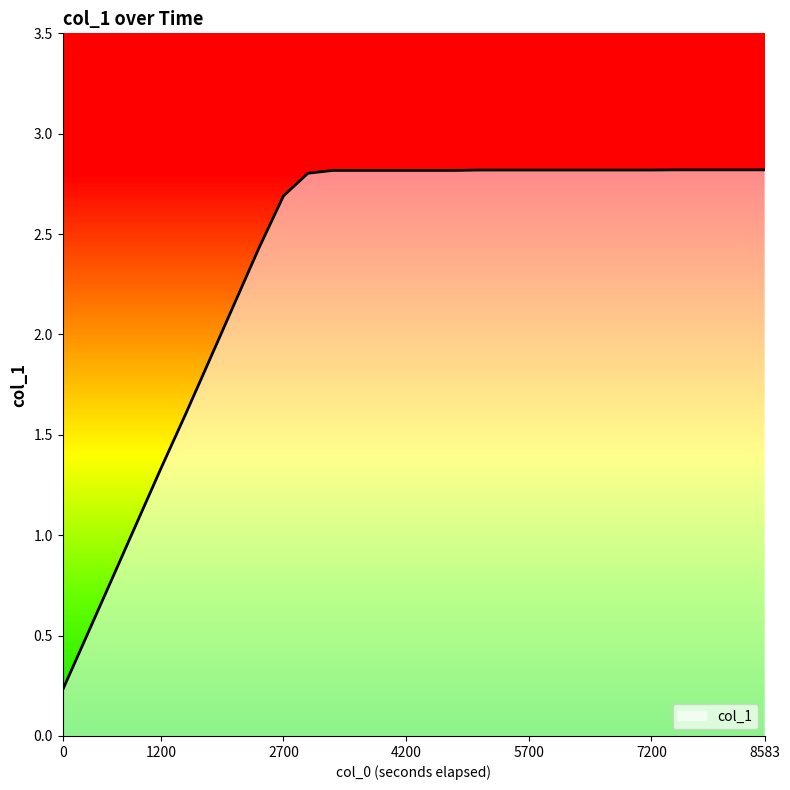

What is the maximum value shown in the chart?

2.8